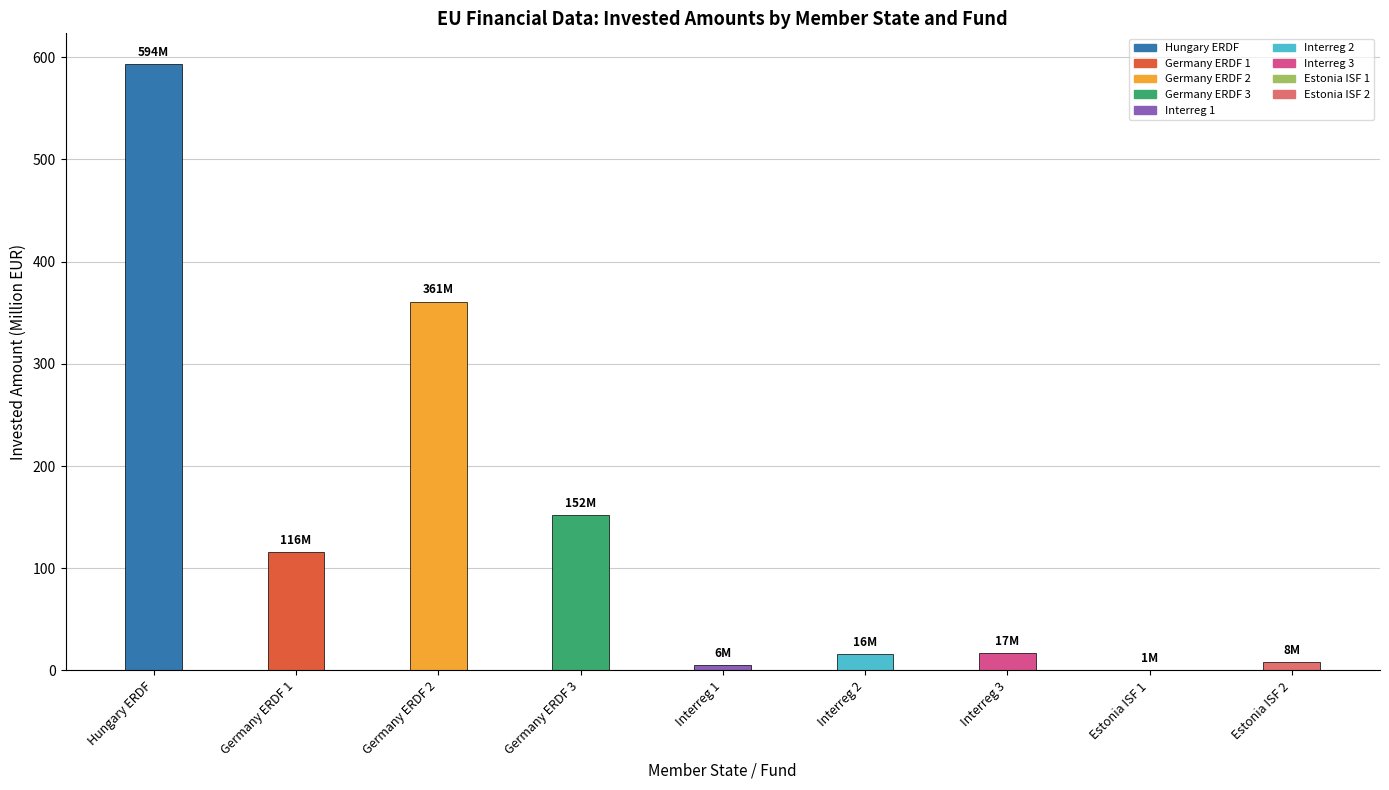

What value does the data have at Germany ERDF 3?

152.2